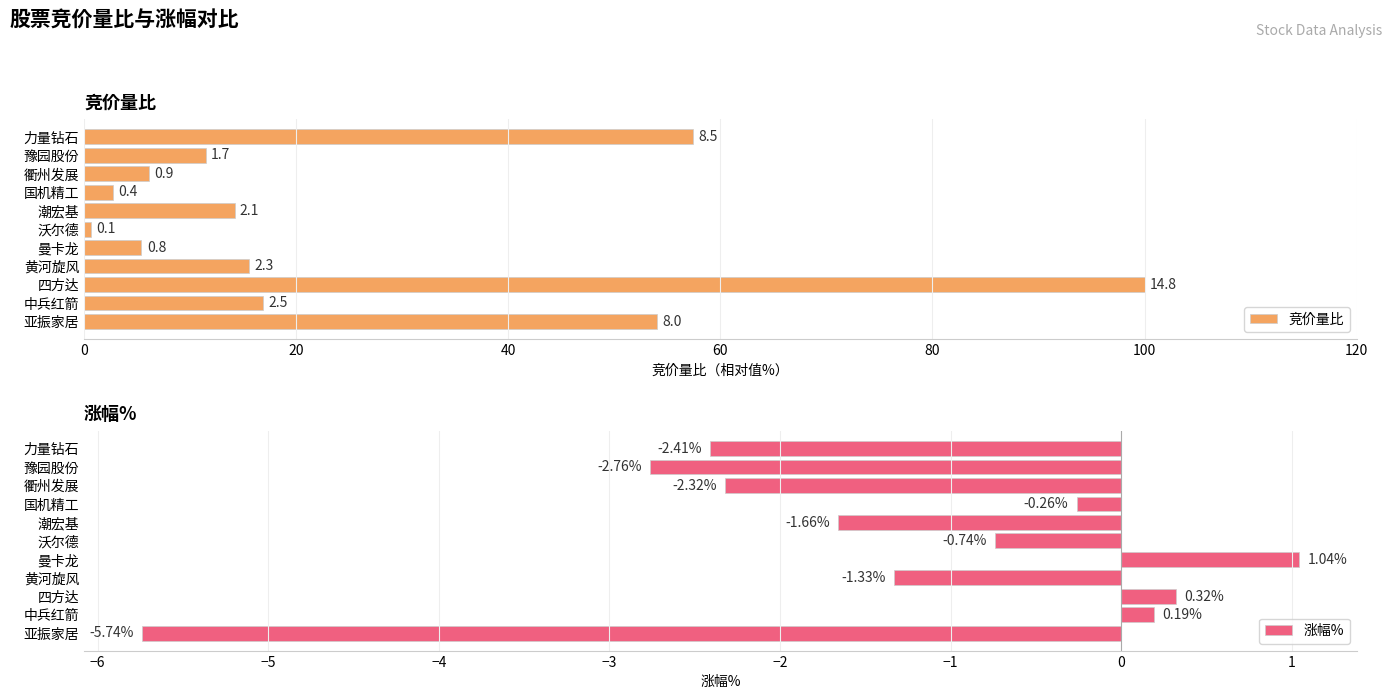

Reading right to left, list all the values displayed in this chart.

竞价量比: 57.4	11.5	6.1	2.7	14.2	0.7	5.4	15.5	100.0	16.9	54.1
涨幅%: -2.4	-2.8	-2.3	-0.3	-1.7	-0.7	1.0	-1.3	0.3	0.2	-5.7